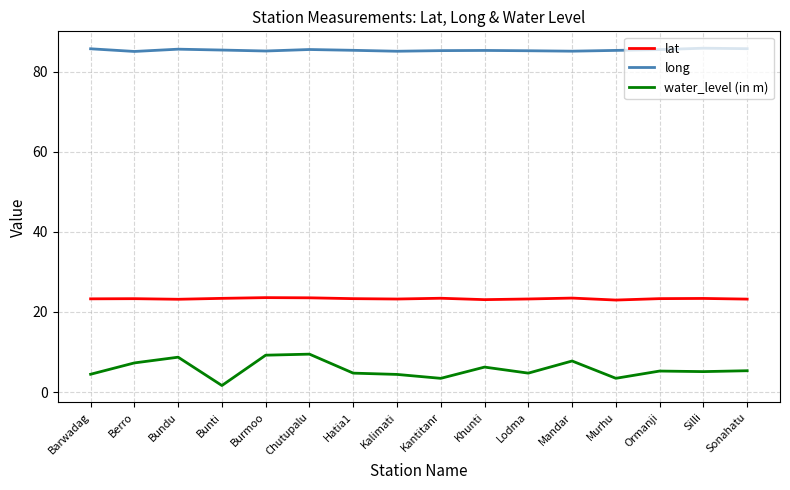

Rank the series at Bunti from highest to lowest value.

long, lat, water_level (in m)